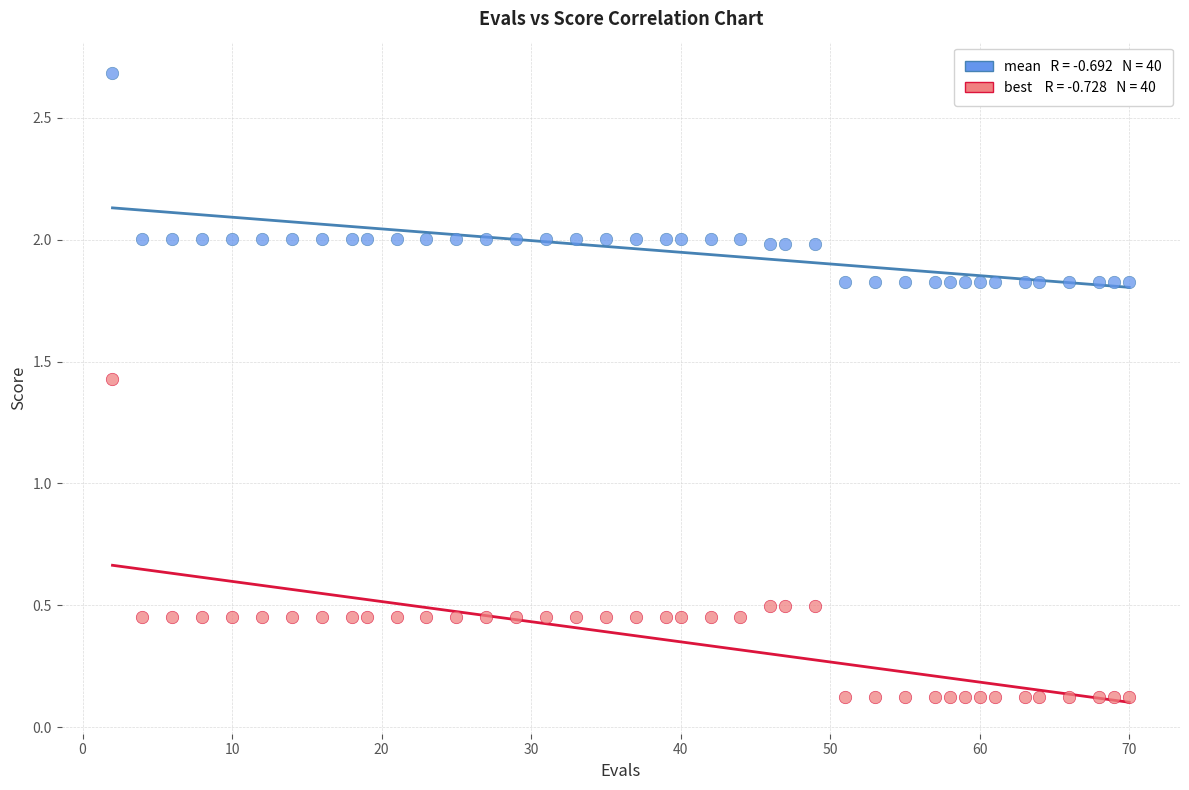

Across all data points, what is the range of X values (max minus min)?

68.0